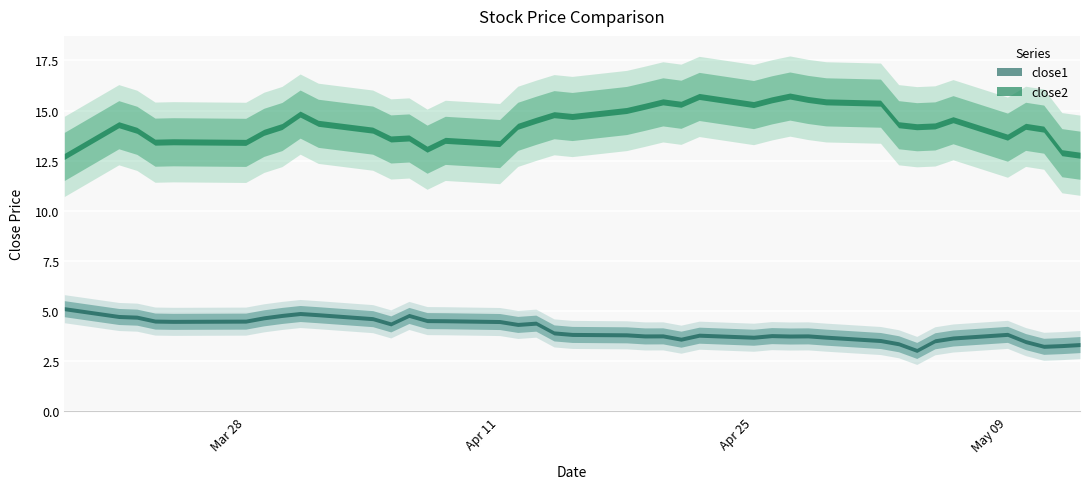

Which series changed the most between 2016-03-18 and 2016-04-15?

close2